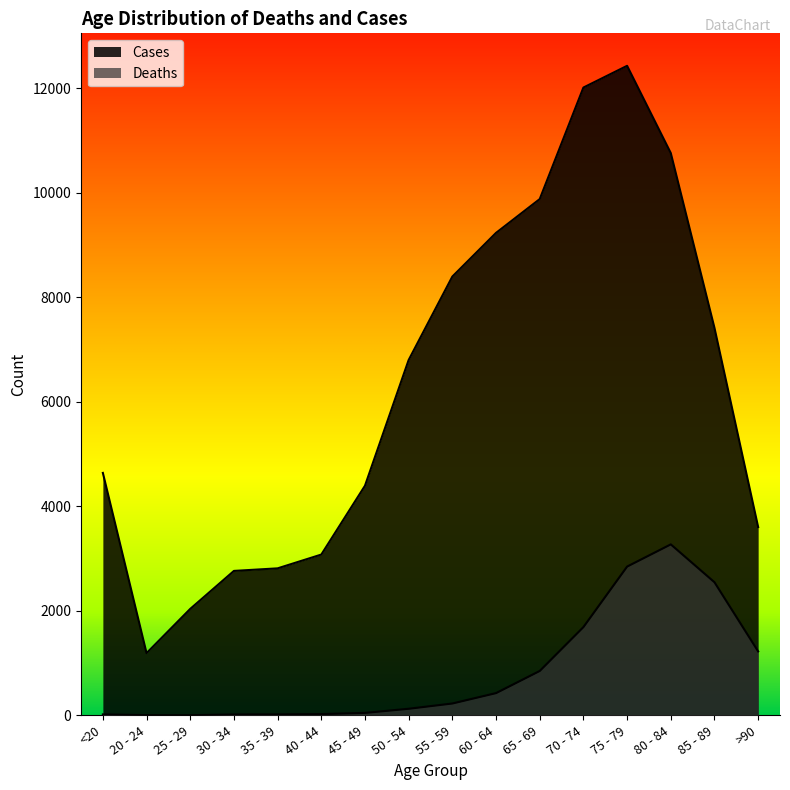

Reading right to left, list all the values displayed in this chart.

Deaths: >90=1224	85 - 89=2548	80 - 84=3273	75 - 79=2848	70 - 74=1690	65 - 69=850	60 - 64=426	55 - 59=227	50 - 54=126	45 - 49=47	40 - 44=24	35 - 39=18	30 - 34=17	25 - 29=3	20 - 24=4	<20=18
Cases: >90=3604	85 - 89=7417	80 - 84=10764	75 - 79=12434	70 - 74=12018	65 - 69=9883	60 - 64=9236	55 - 59=8400	50 - 54=6803	45 - 49=4396	40 - 44=3078	35 - 39=2814	30 - 34=2765	25 - 29=2038	20 - 24=1191	<20=4641